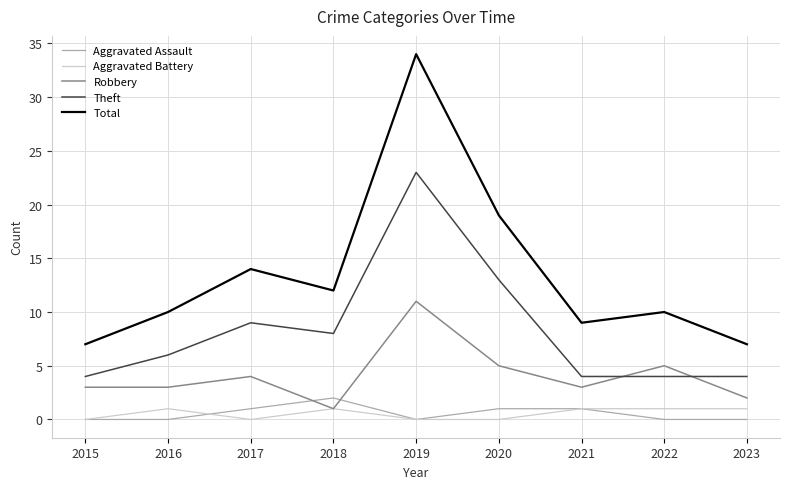

Which series has the largest range (max minus min)?

Total